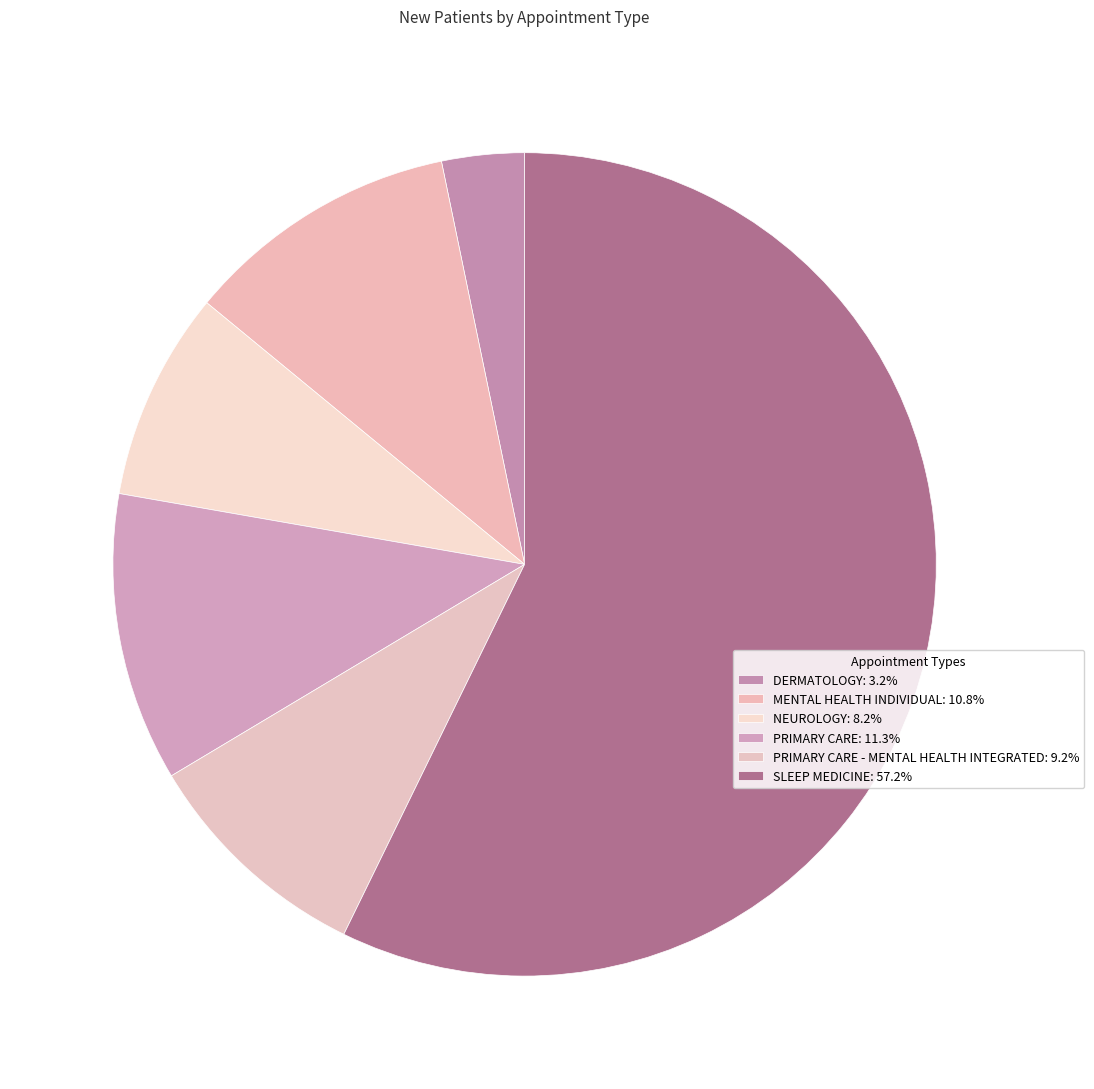

How many segments does this pie chart have?

6